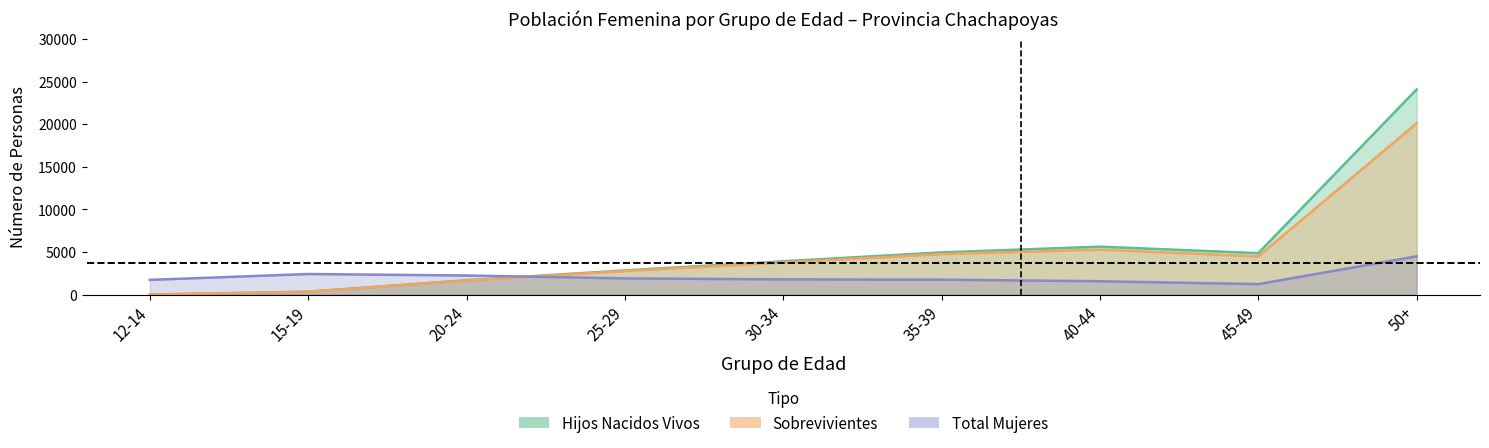

How many distinct data groups are displayed?

3